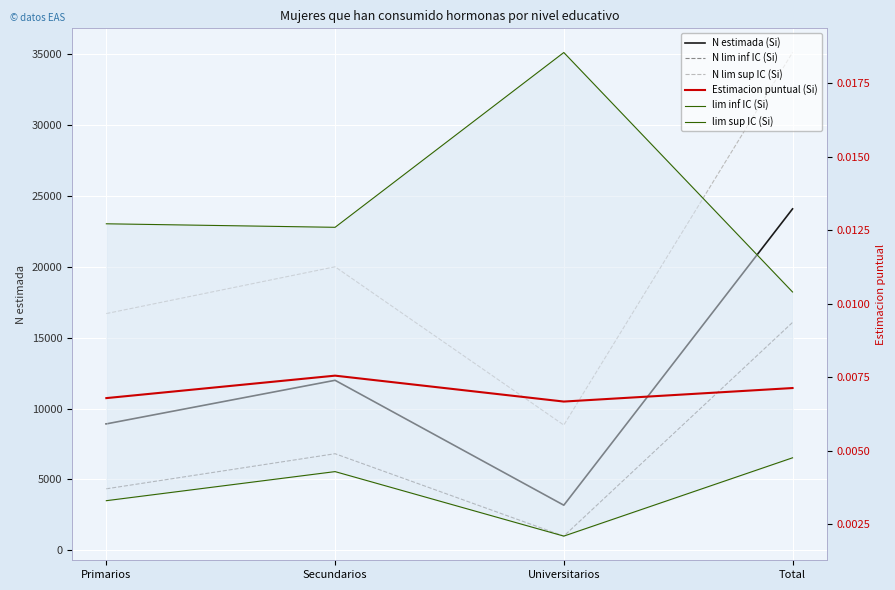

Is it true that N lim sup IC (Si) equals 10934.4 at Primarios?

False